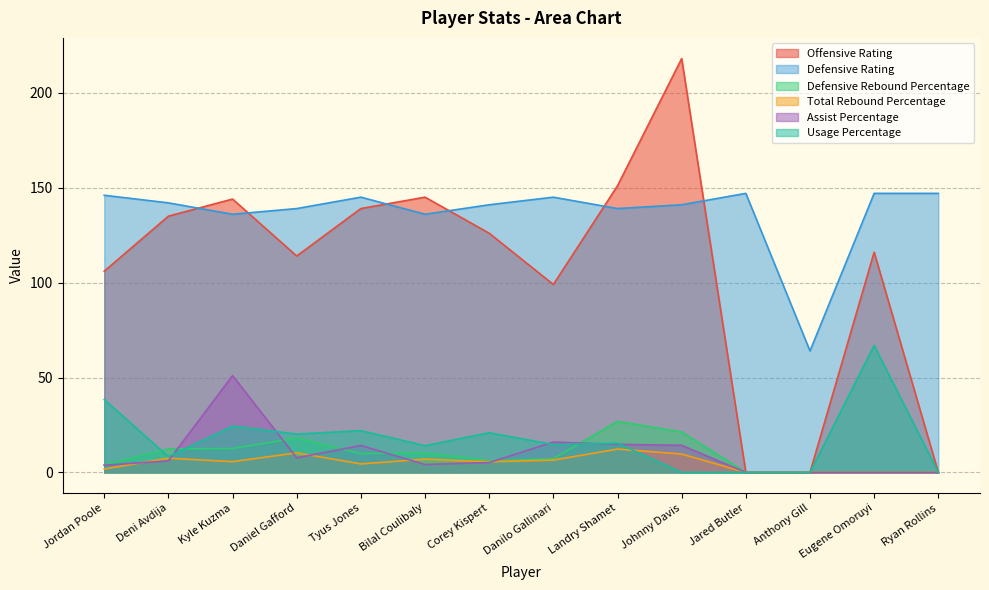

What are all the series names shown in the legend?

Offensive Rating, Defensive Rating, Defensive Rebound Percentage, Total Rebound Percentage, Assist Percentage, Usage Percentage